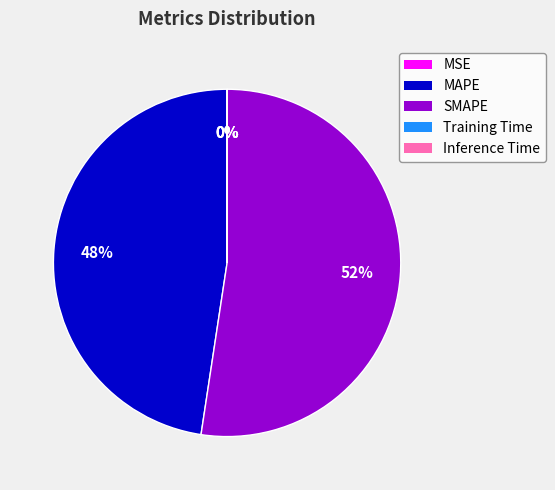

Which category has the biggest portion of the pie?

SMAPE